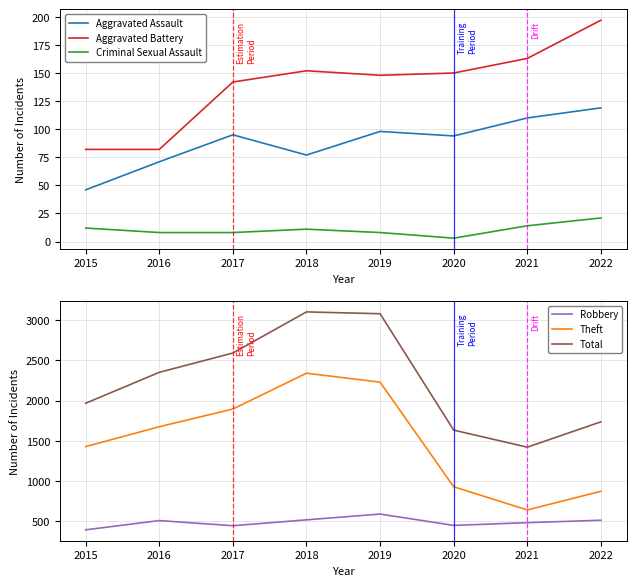

True or false: Aggravated Assault and Robbery cross at least once.

False